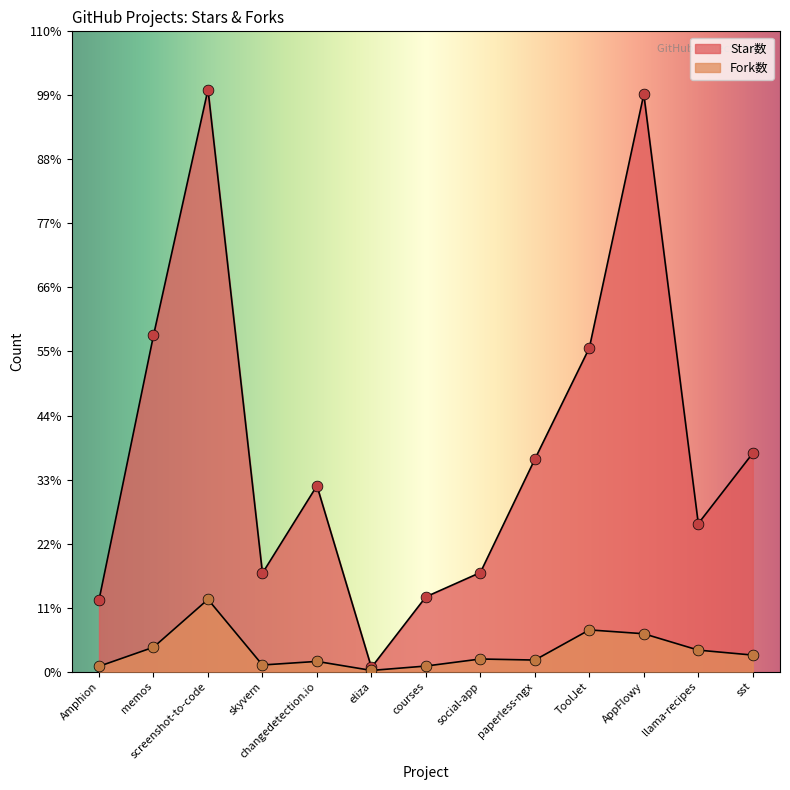

Which series contains the lowest Y value?

Fork数